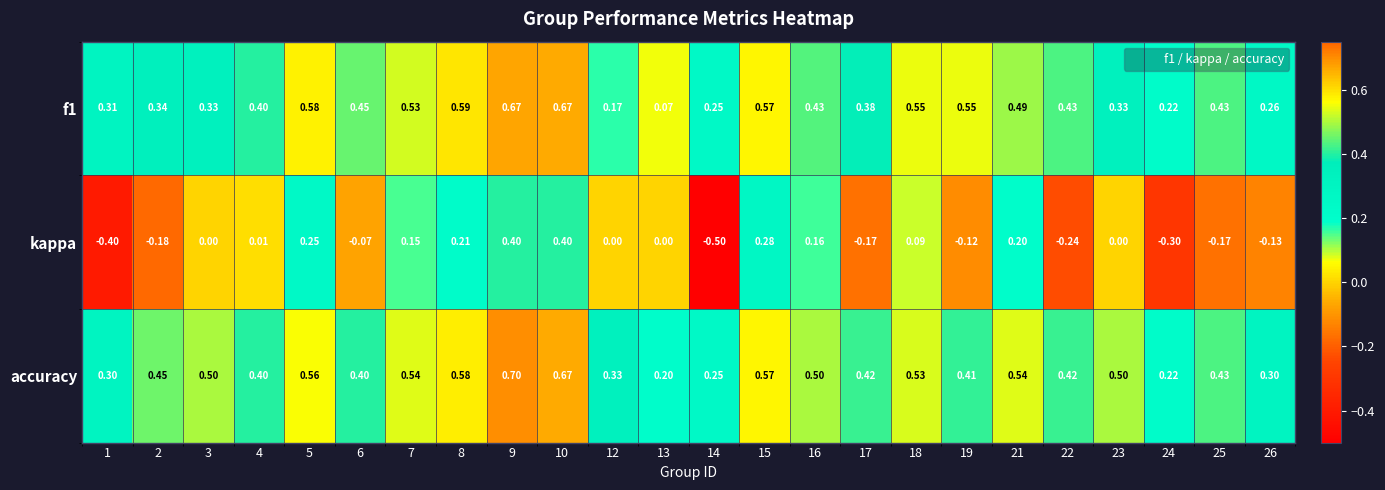

Which series has the widest spread of values?

kappa